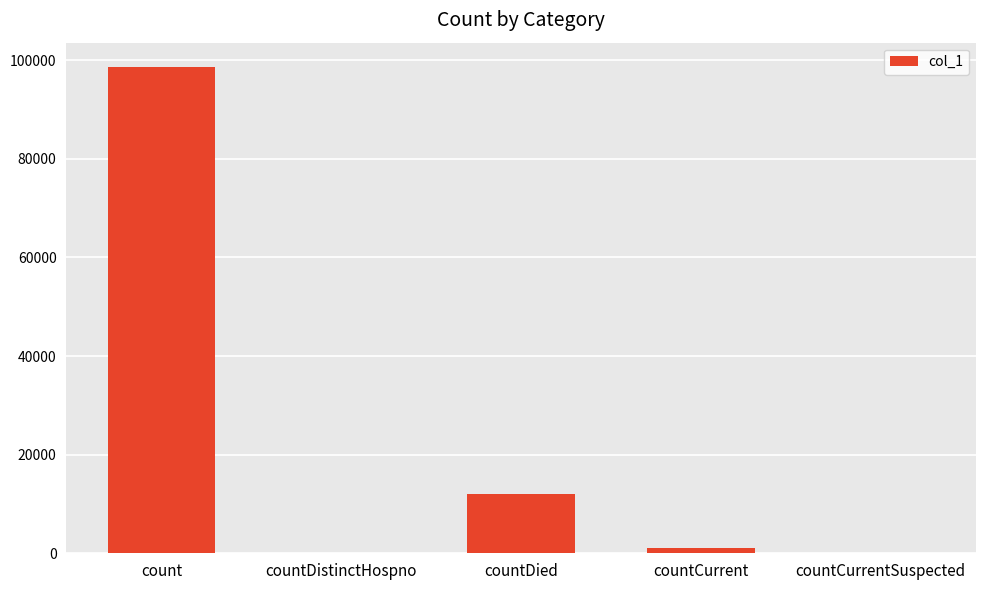

Reading right to left, what are all the values shown in this chart?

0	1005	12122	0	98616